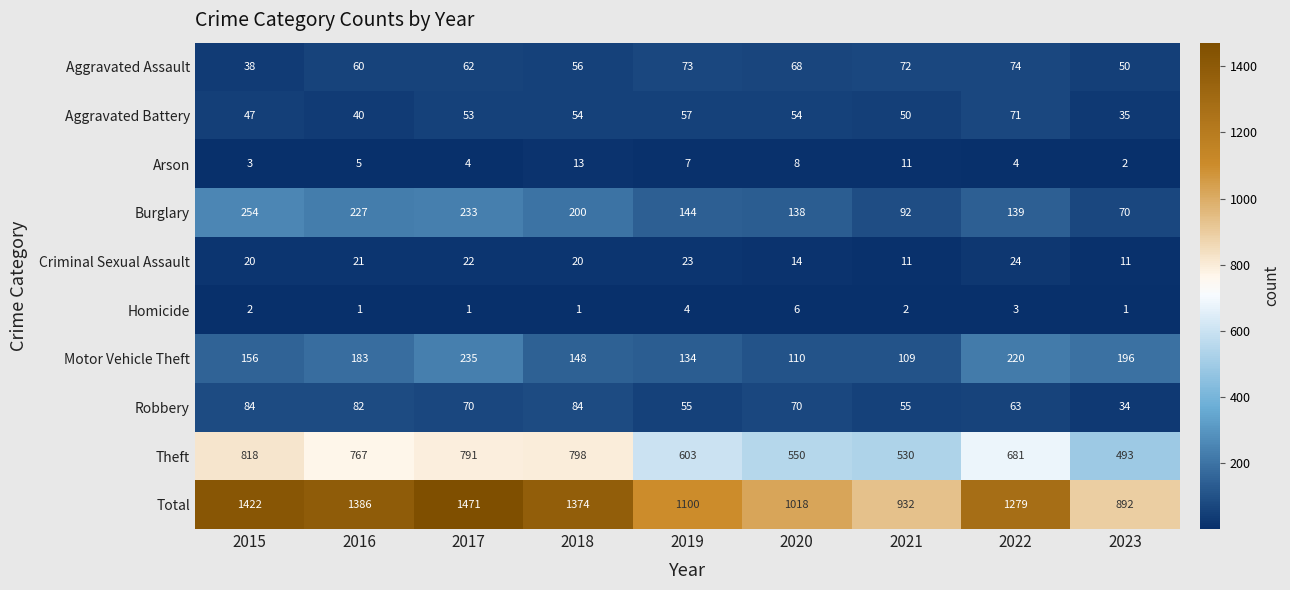

The value of Robbery at 2016 is 82. True or false?

True